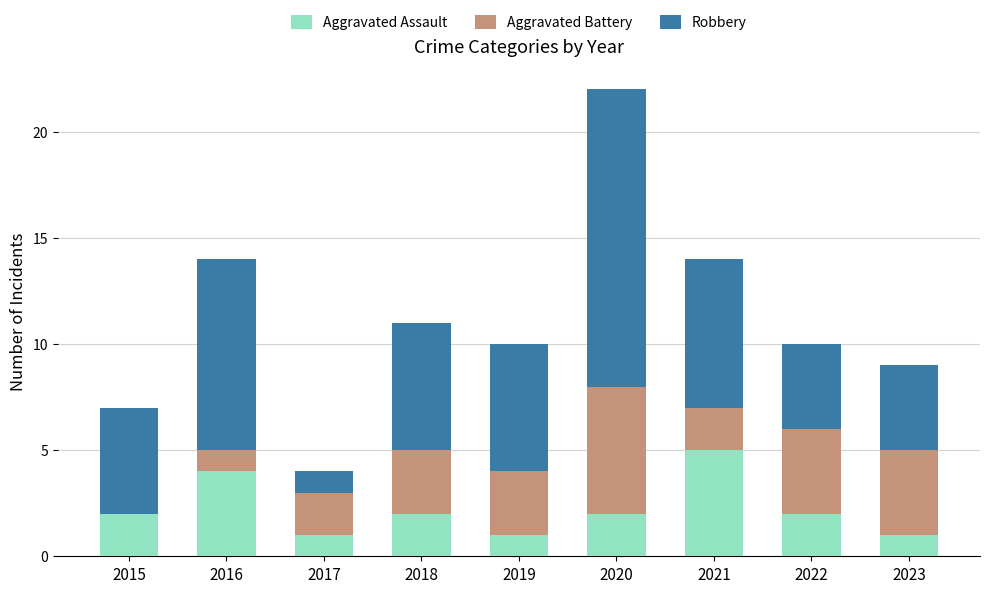

What is the maximum value for Aggravated Assault?

5